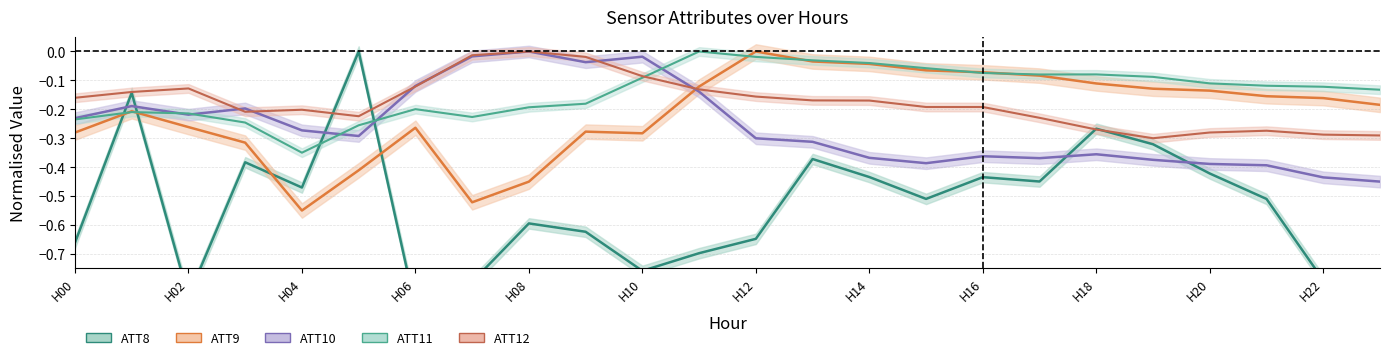

What is the sum of all ATT8 values?

-13.0